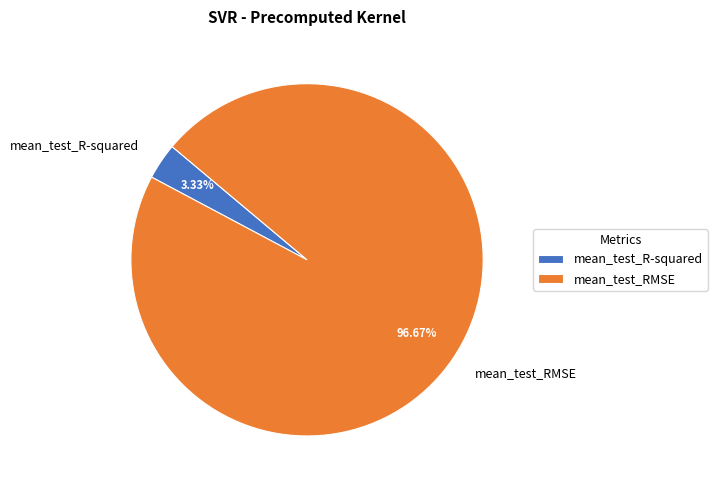

Do mean_test_R-squared and mean_test_RMSE together represent more than half of the pie?

Yes